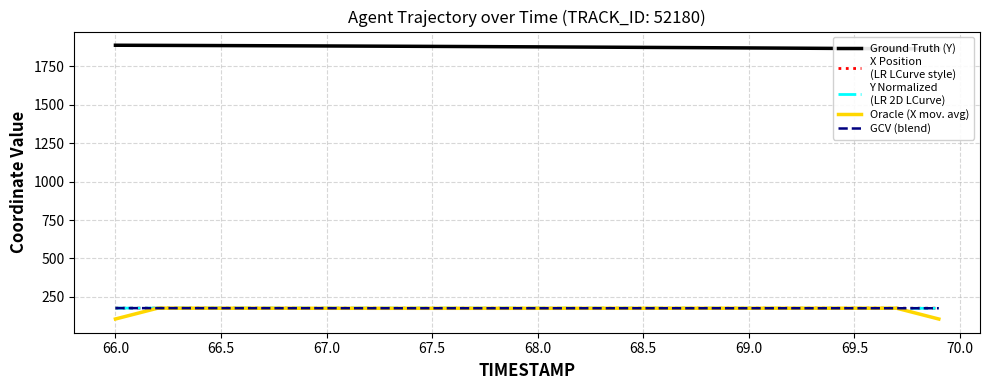

Which series has the largest total across all categories?

Ground Truth (Y)